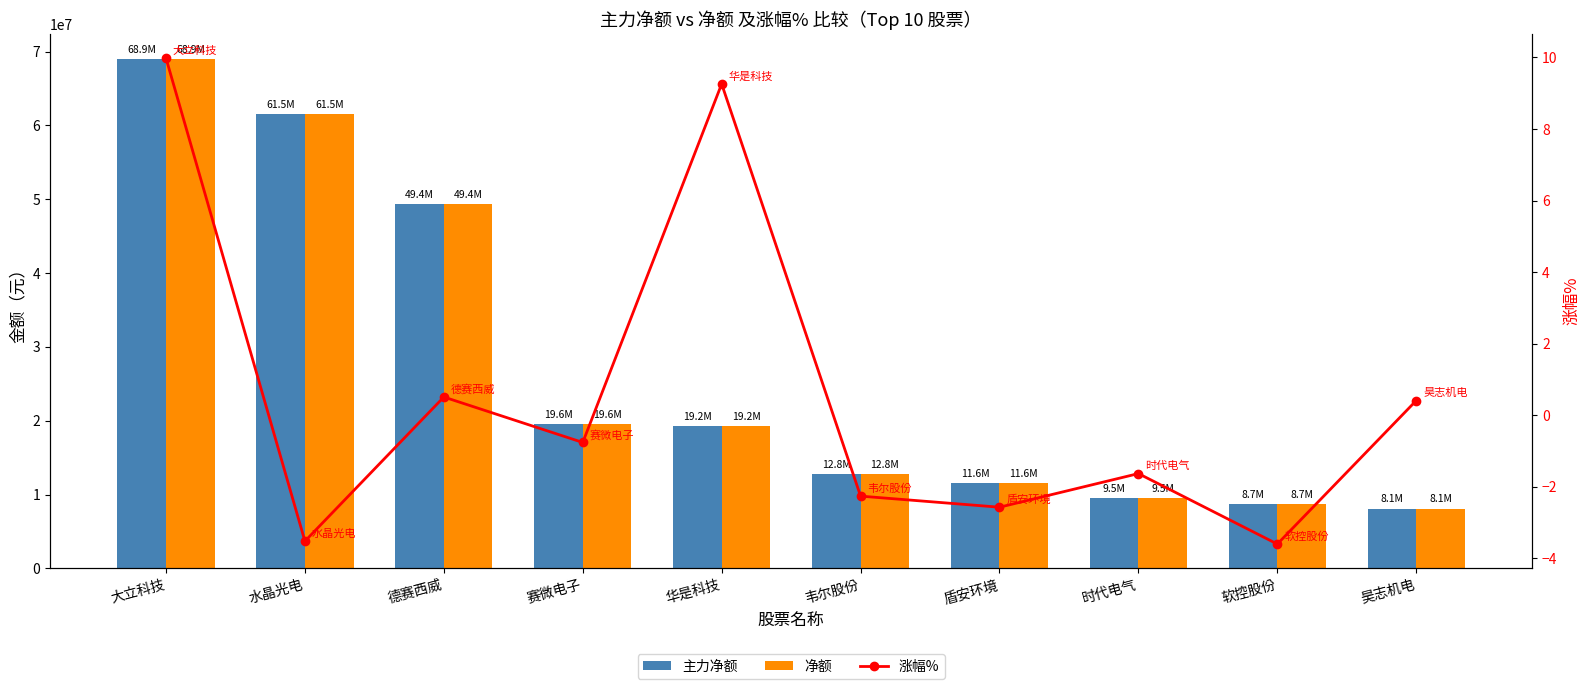

Between 德赛西威 and 水晶光电, which is larger?

水晶光电